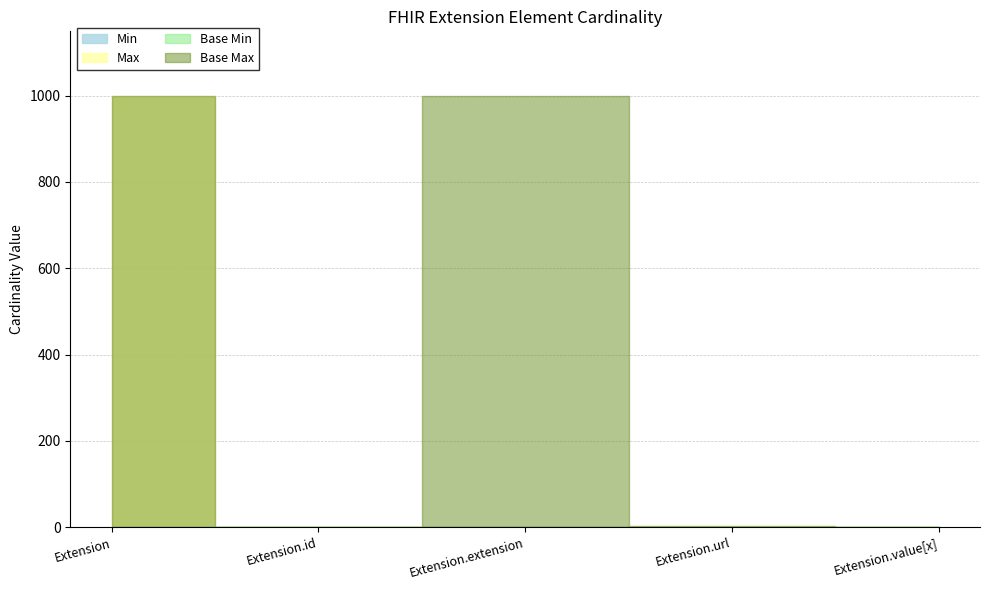

How many data points in Min are above 0?

1